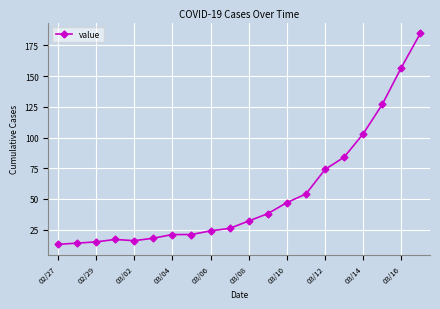

What is the maximum value shown in the chart?

185